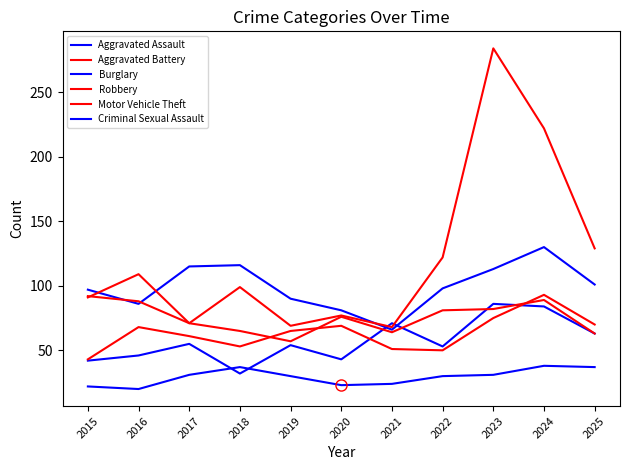

Where is Aggravated Assault nearest to the value 59?

2017